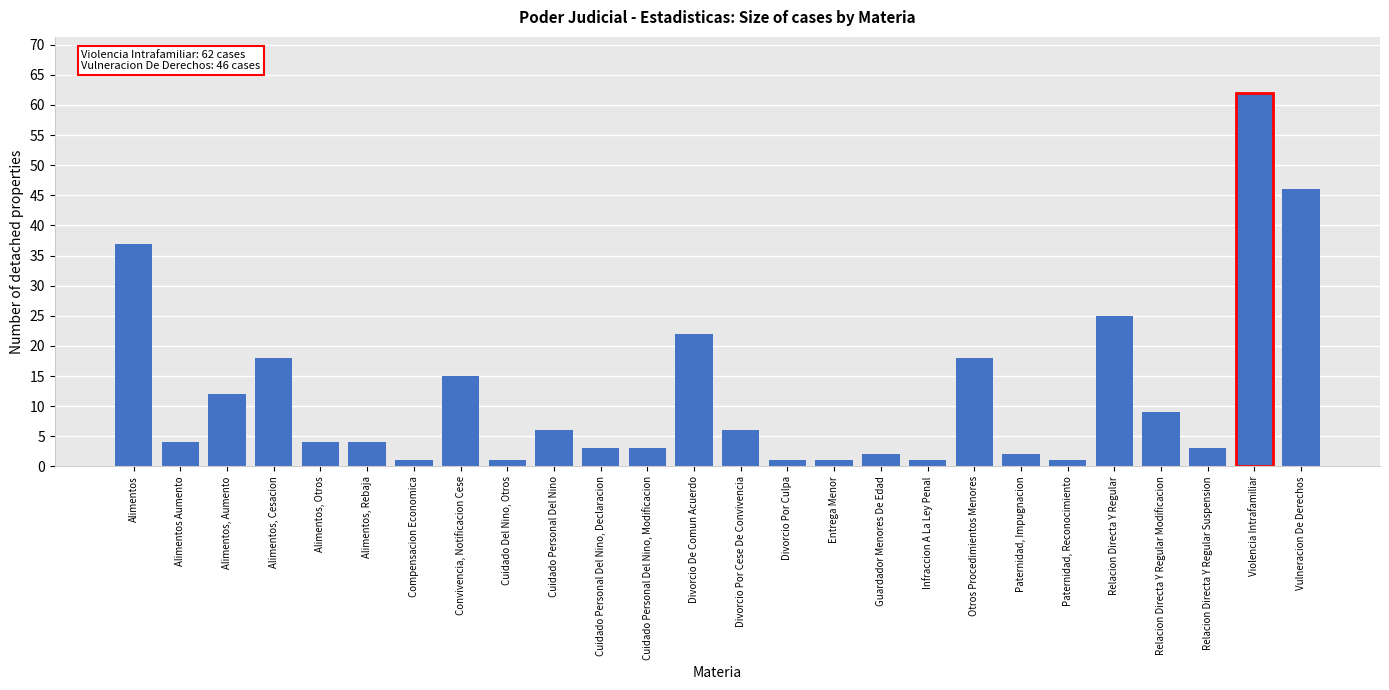

Reading left to right, what are all the values shown in this chart?

37	4	12	18	4	4	1	15	1	6	3	3	22	6	1	1	2	1	18	2	1	25	9	3	62	46